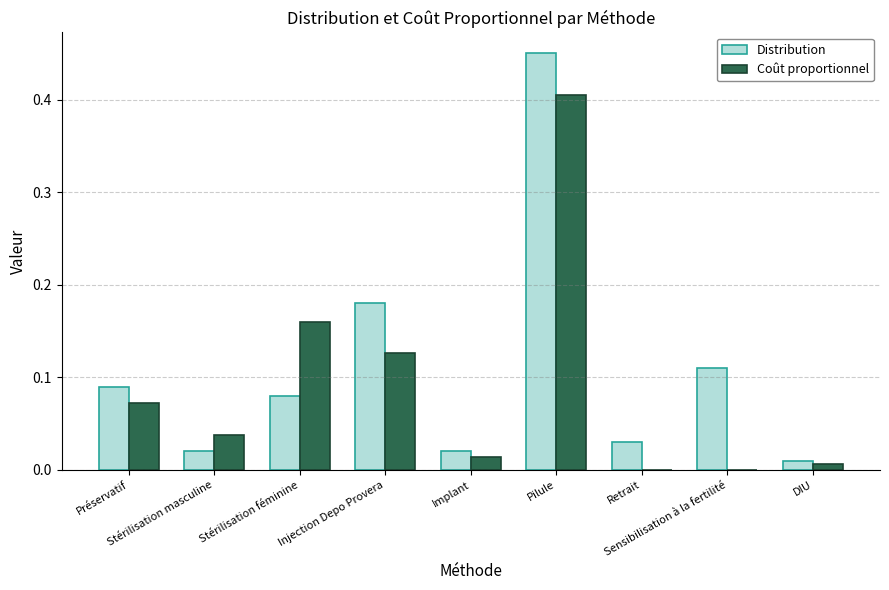

What is the total value across all series at Injection Depo Provera?

0.3